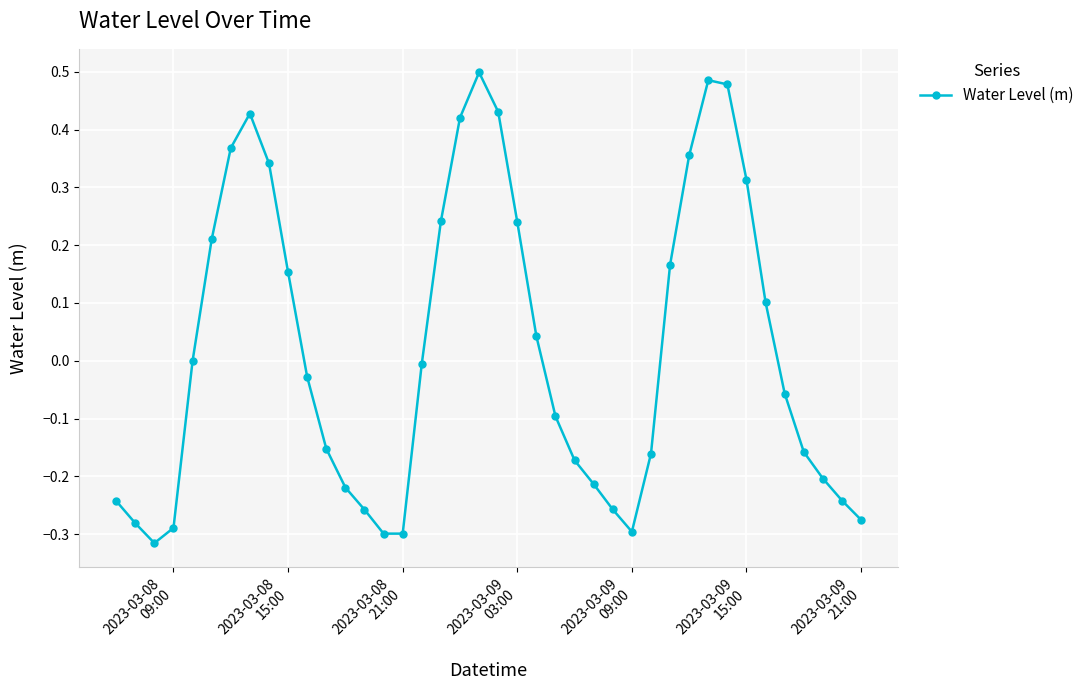

How many categories are shown in the chart?

40